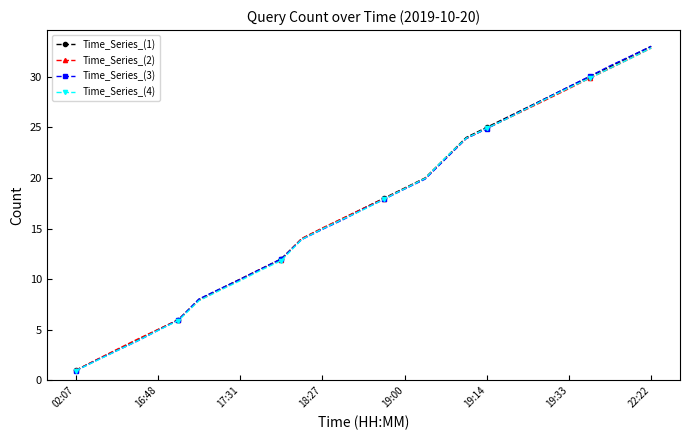

Which series has the largest range (max minus min)?

Time_Series_(3)